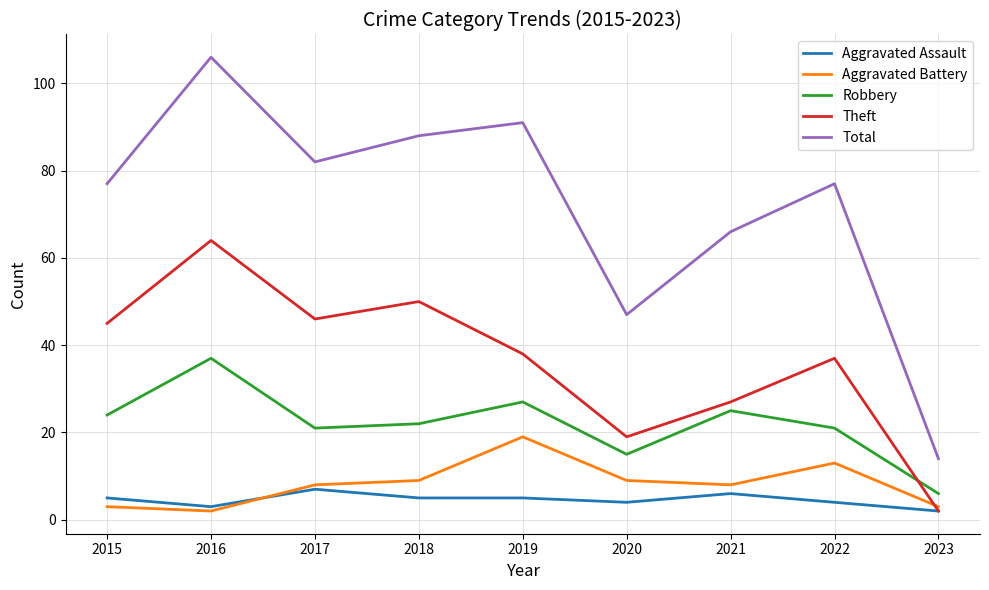

At how many categories does at least one series exceed 48?

7